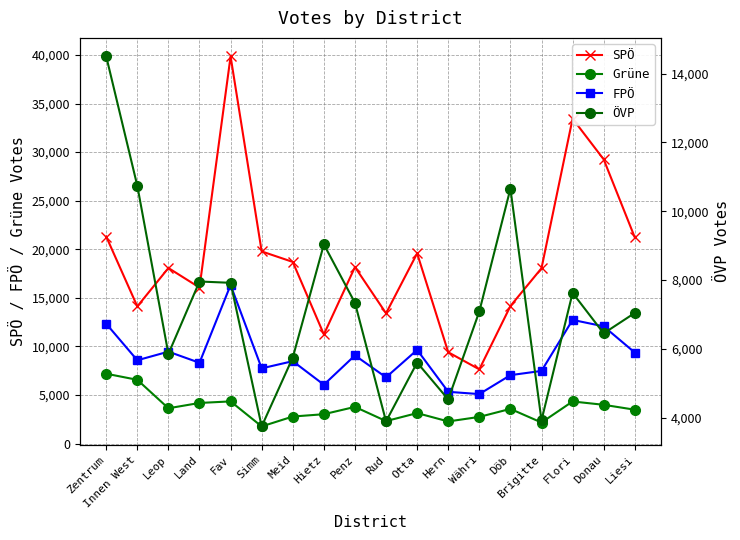

Which series has the widest spread of values?

SPÖ